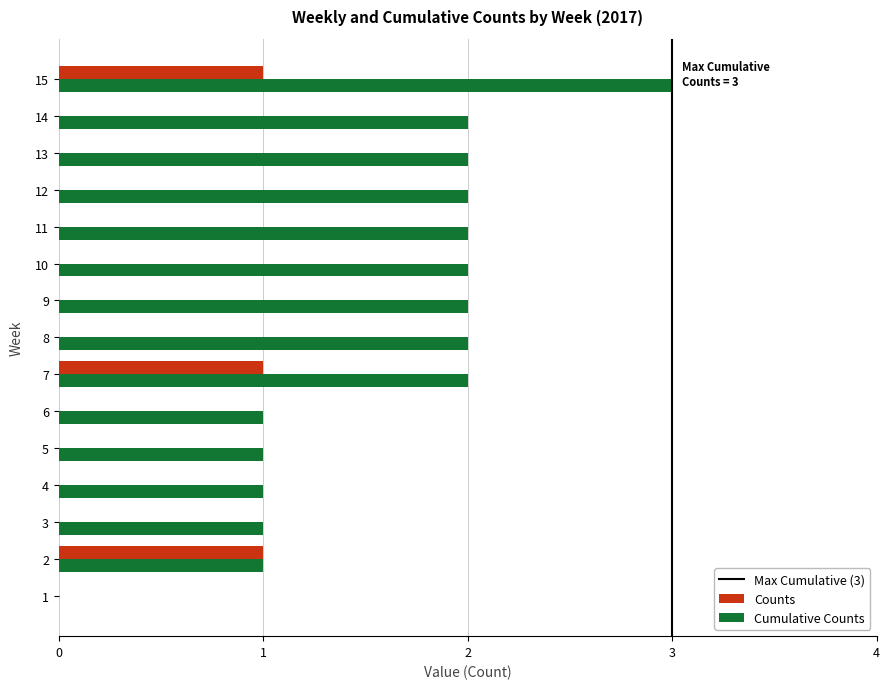

Which category has the highest value across all series?

15